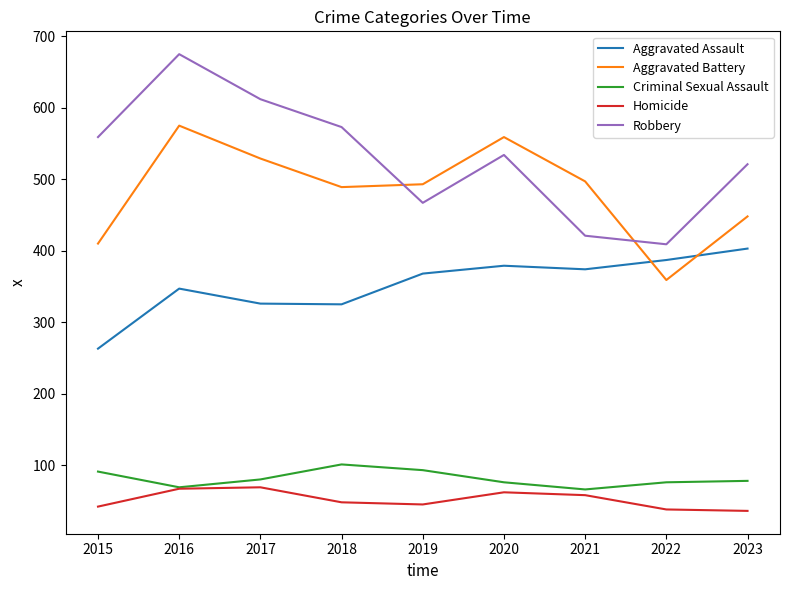

What value does the Aggravated Battery series have at 2016?

575